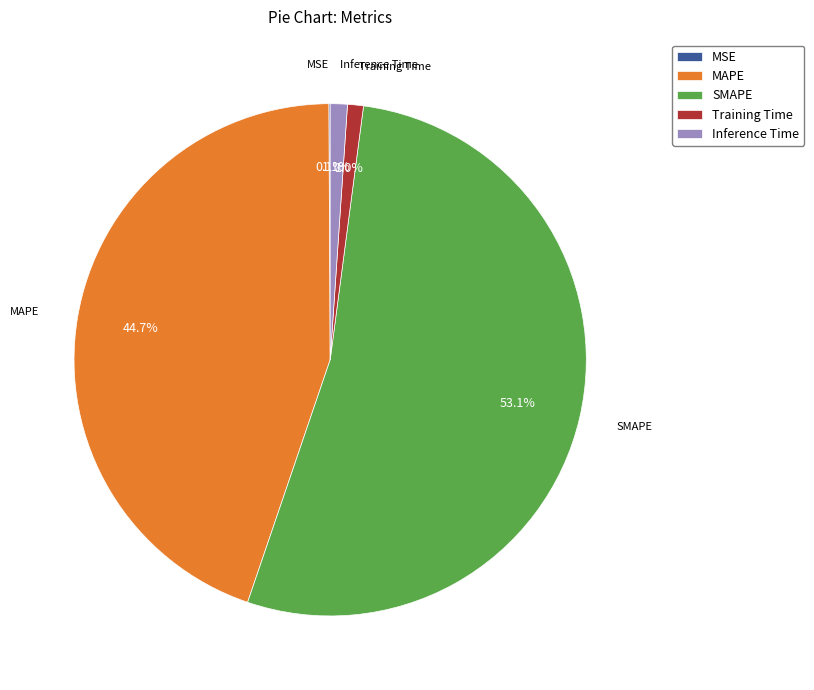

Is it true that Inference Time is 1% of the pie?

True